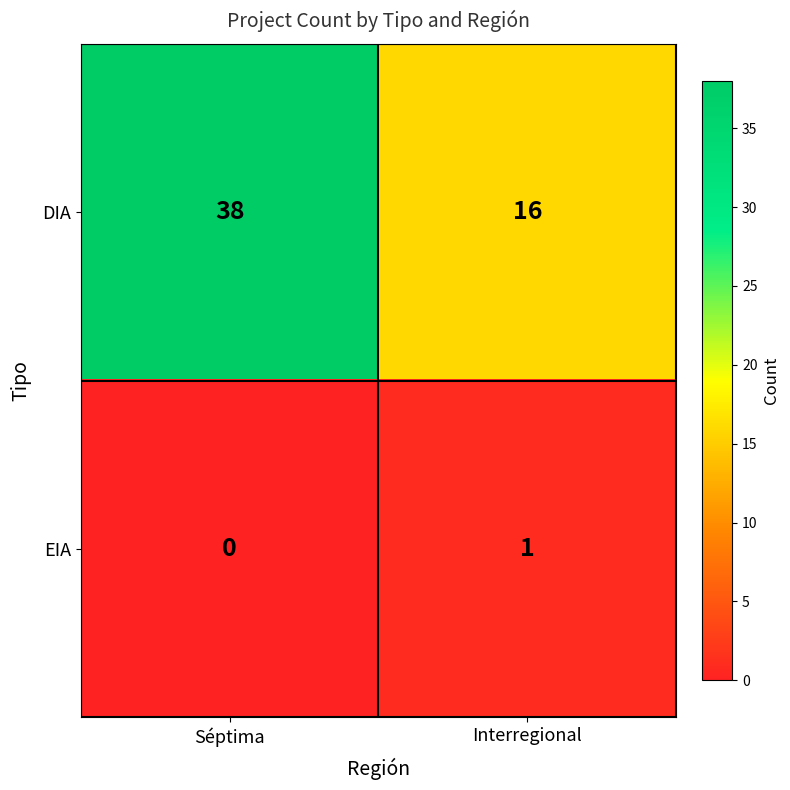

At how many categories does at least one series exceed 13?

2